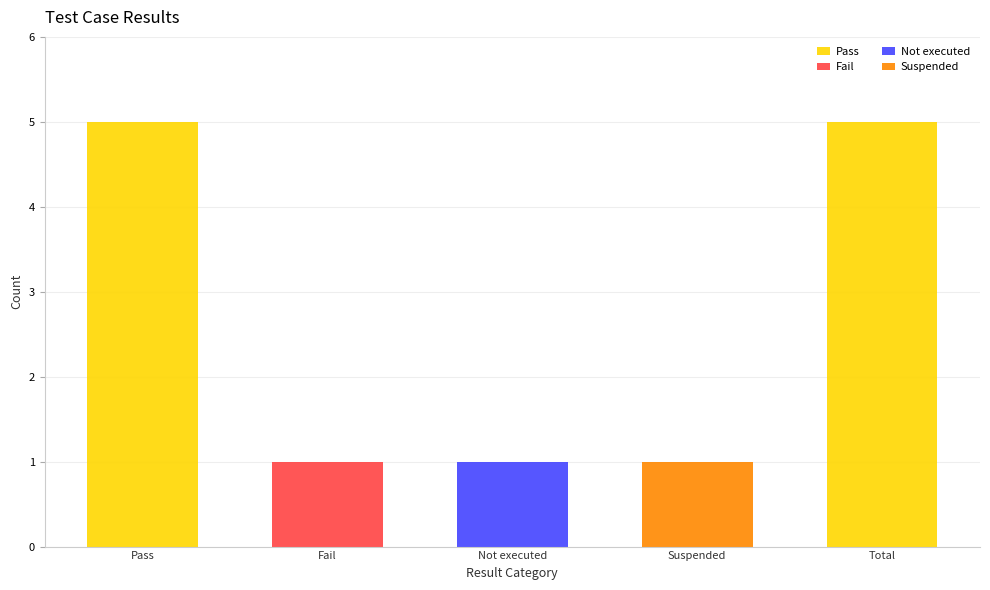

What is the highest value of the Suspended series?

1